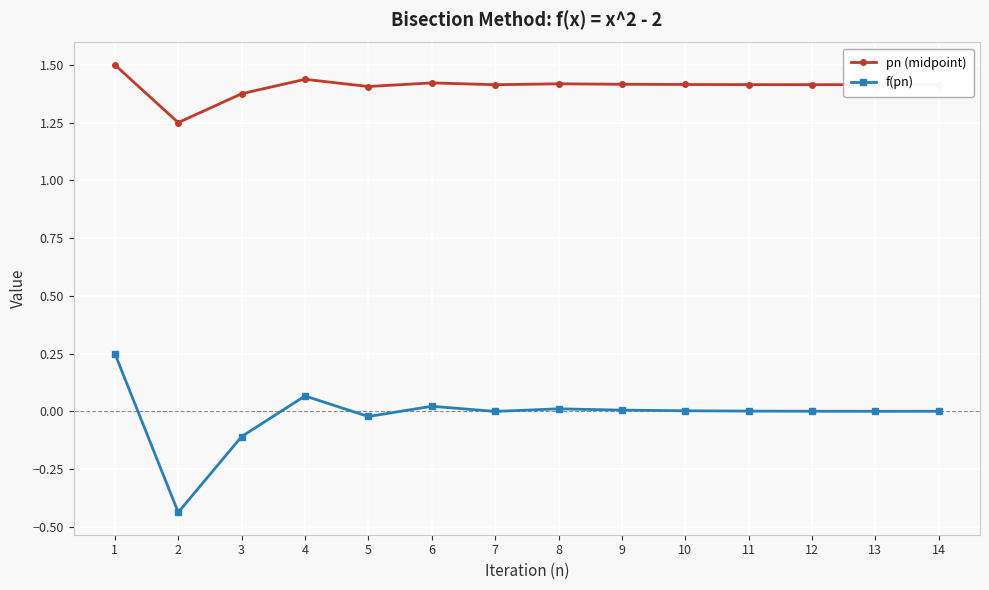

What is the difference between the maximum and minimum values in the f(pn) series?

0.7